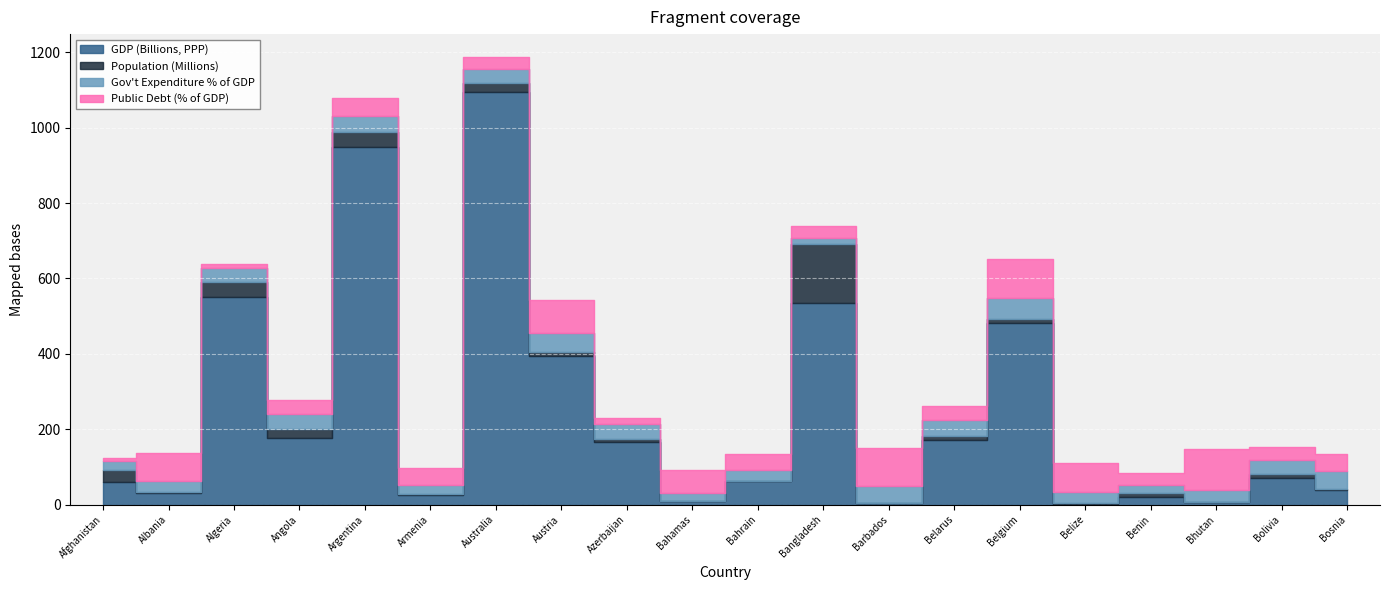

True or false: Gov't Expenditure % of GDP has a value of 7.3 at Bahrain.

False